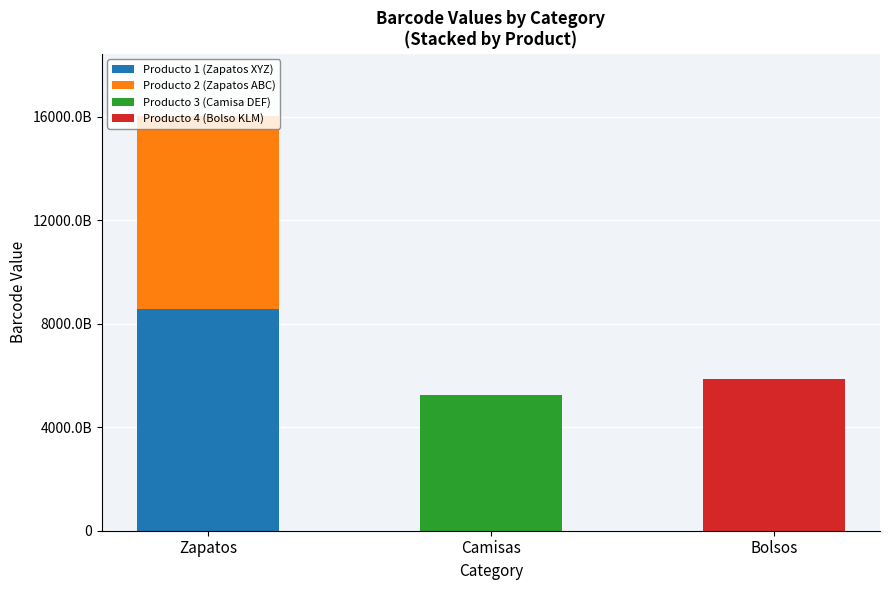

Does the chart contain stacked bars?

Yes